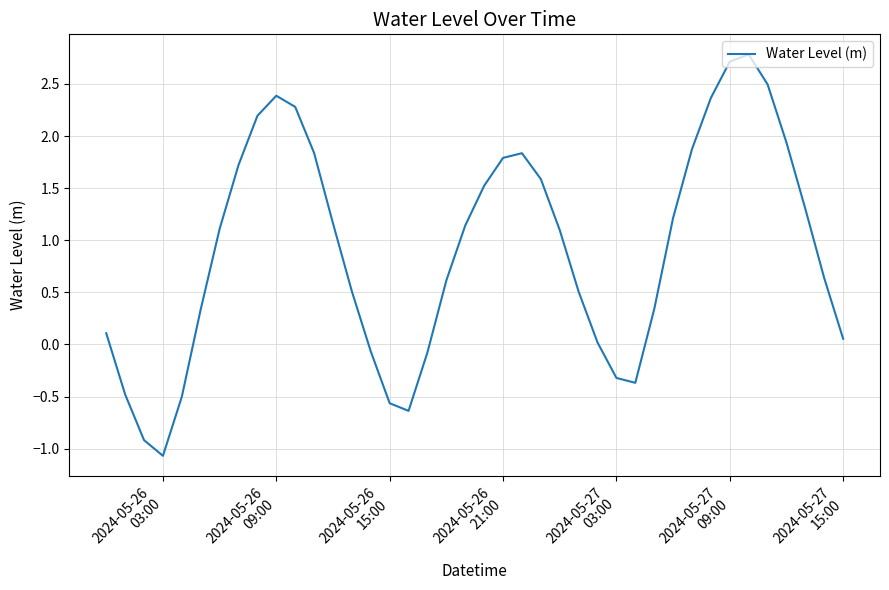

What is the greatest value displayed?

2.8